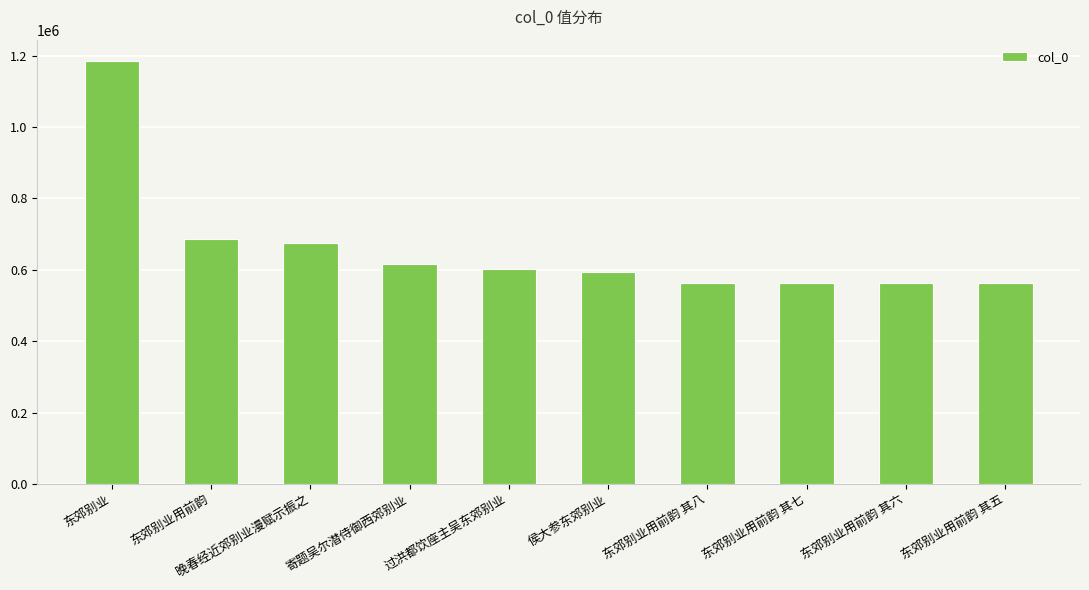

What is the smallest value displayed?

564339